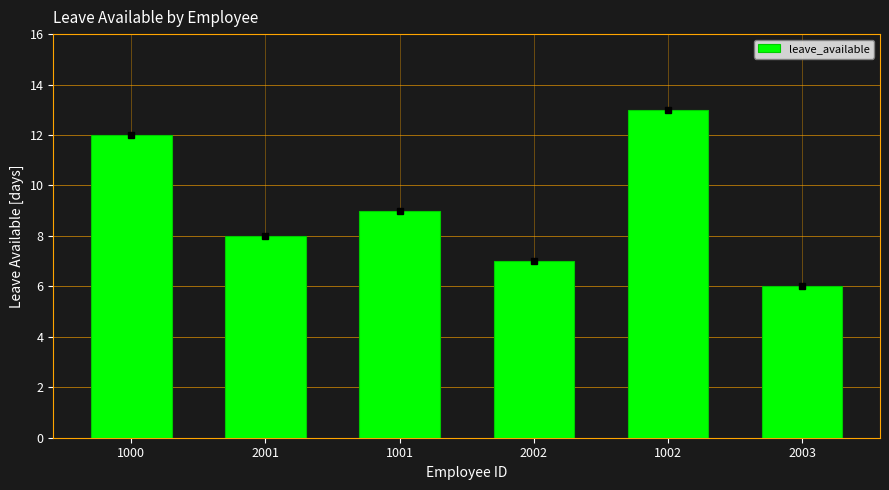

What is the change in value from 1001 to 2002?

-2